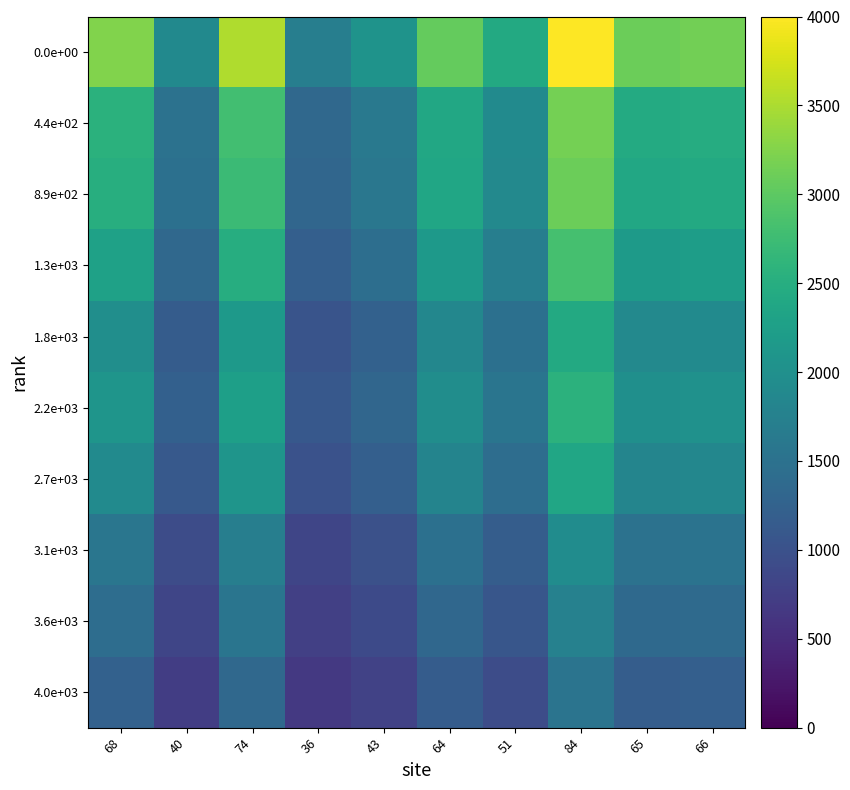

What is the maximum value shown in the chart?

4000.0